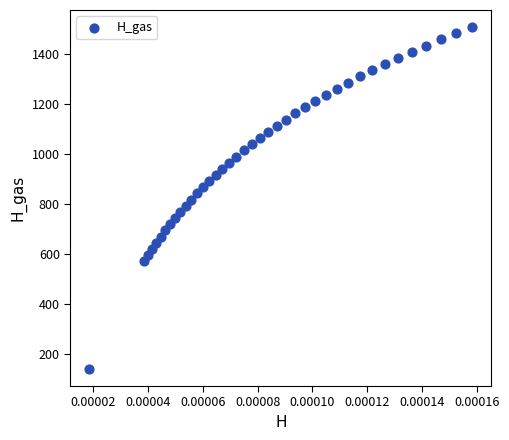

What is the range of Y values (max minus min)?

1366.5